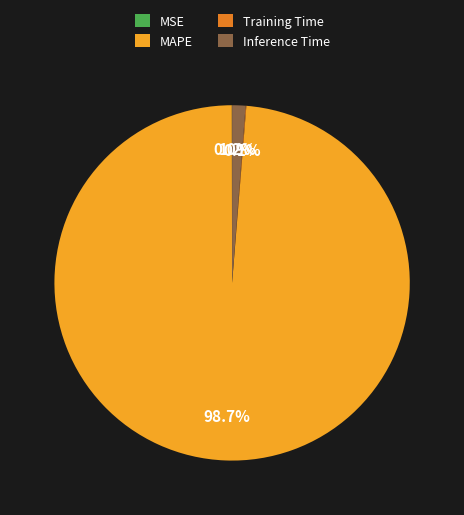

Is the sum of MAPE and Inference Time greater than half?

Yes